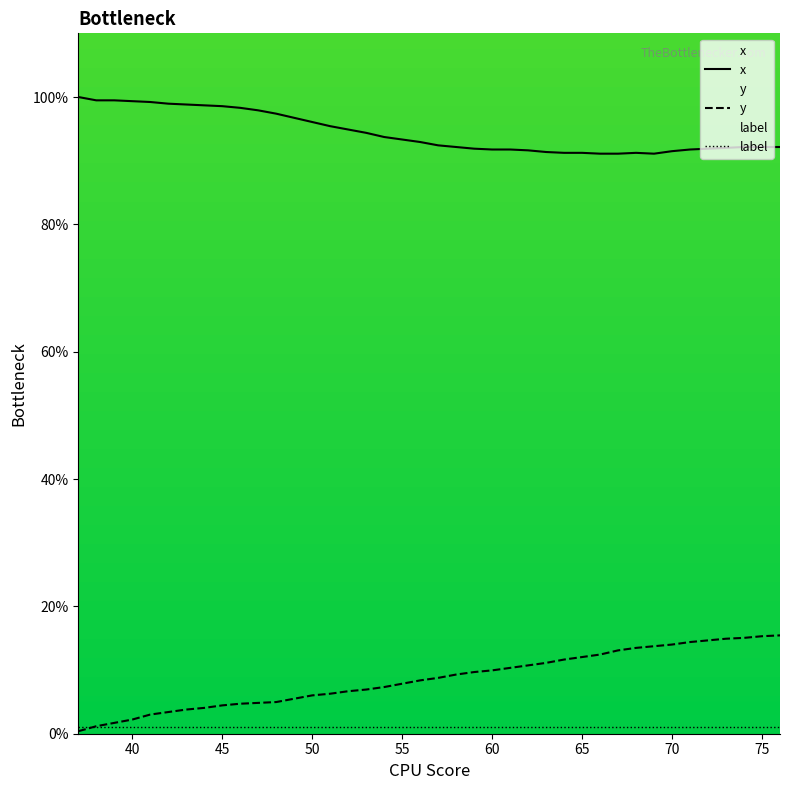

Which series has the widest spread of values?

y